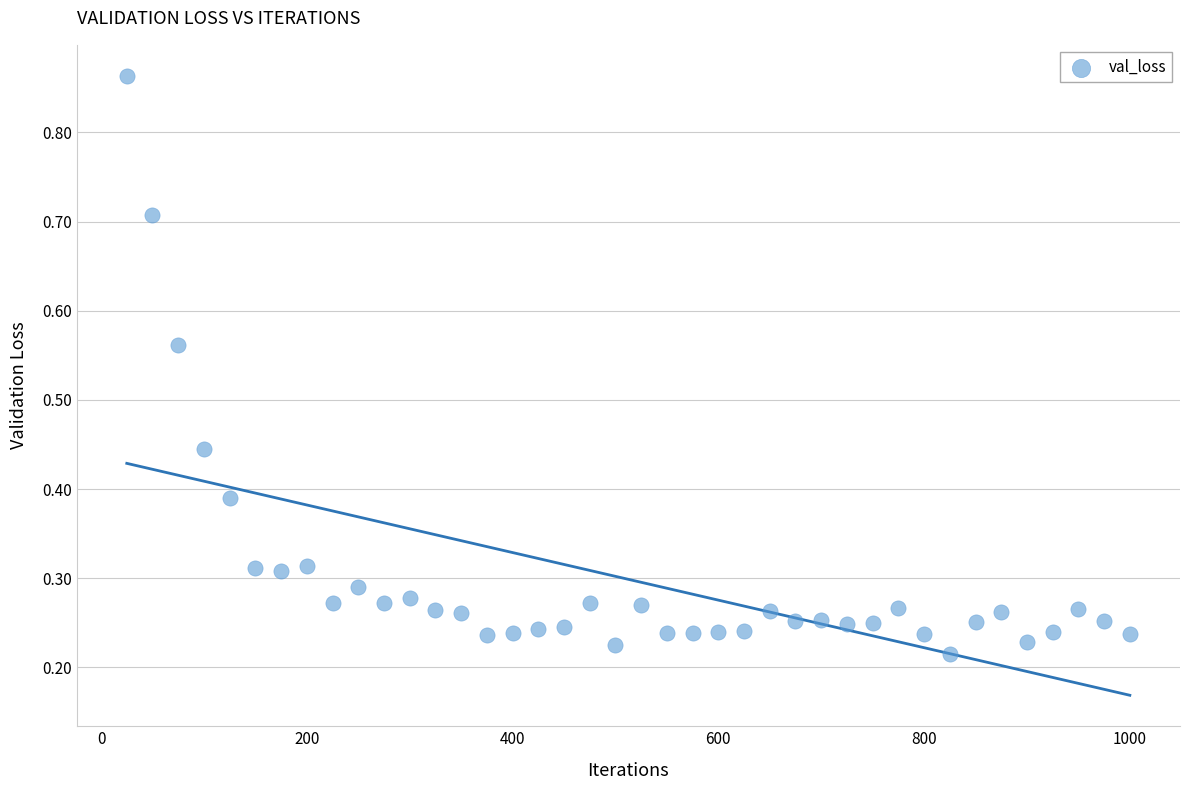

What is the range of X values (max minus min)?

975.0